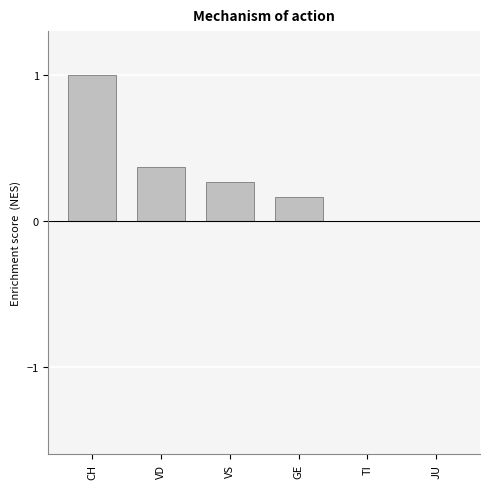

Count the values in the range 0 to 1.

6